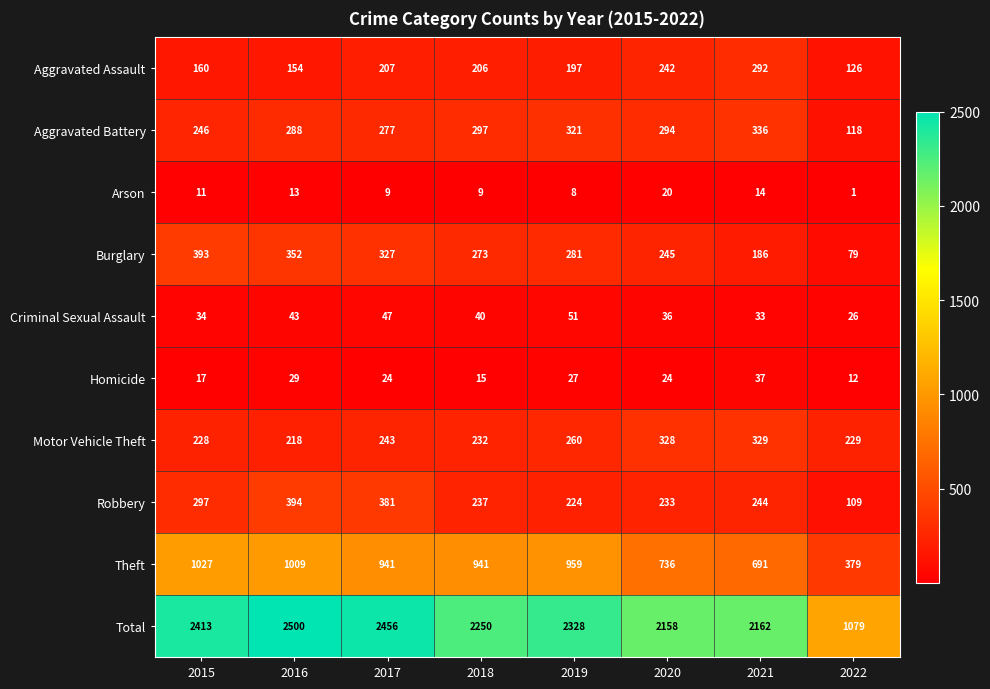

At which category is the sum across all series the highest?

2016